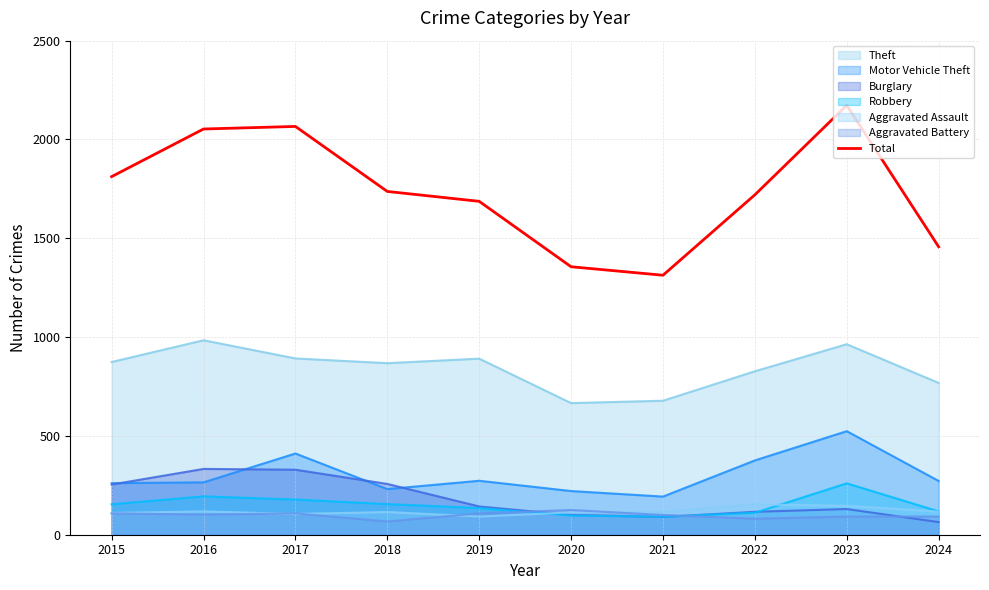

Rank the categories by value from lowest to highest.

2021, 2020, 2024, 2019, 2022, 2018, 2015, 2016, 2017, 2023